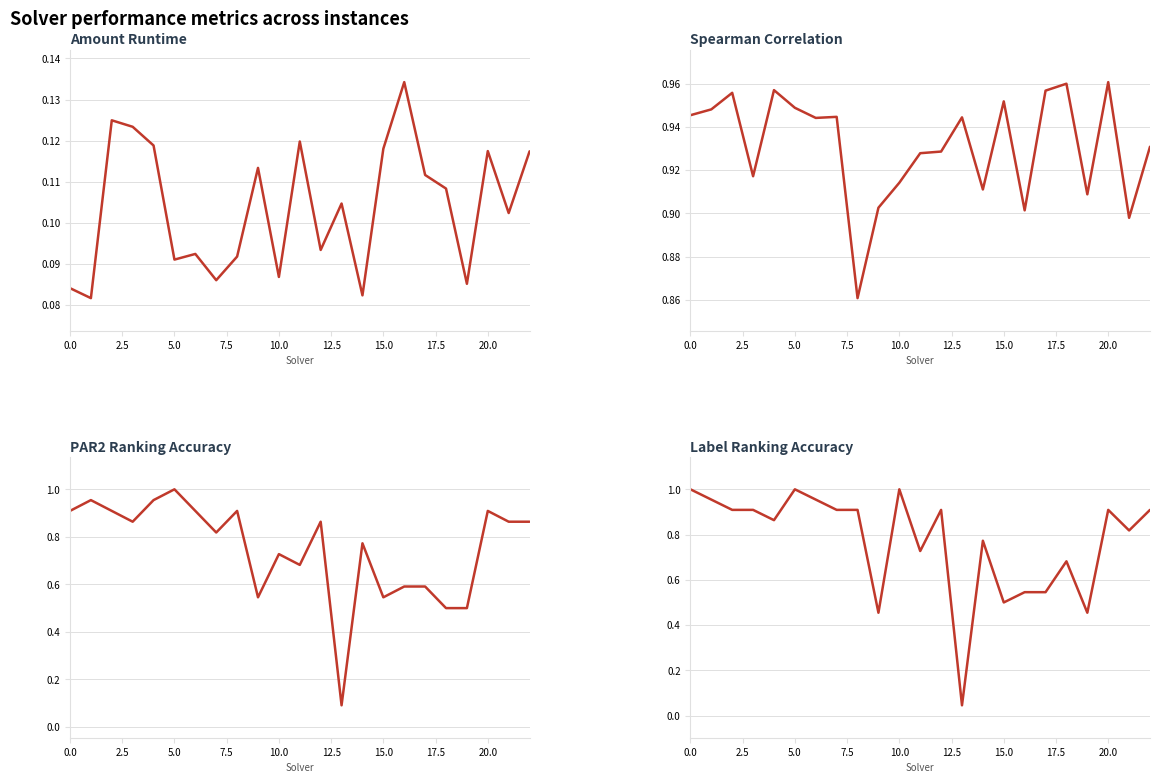

How many amount_runtime values are between 0 and 1?

23